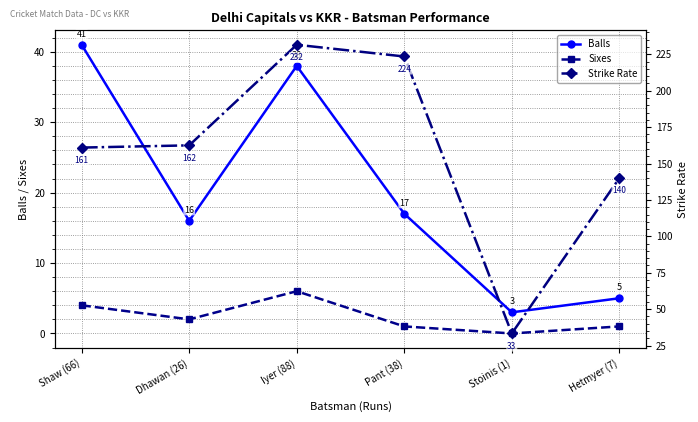

Which category has the lowest value across all series?

Stoinis (1)